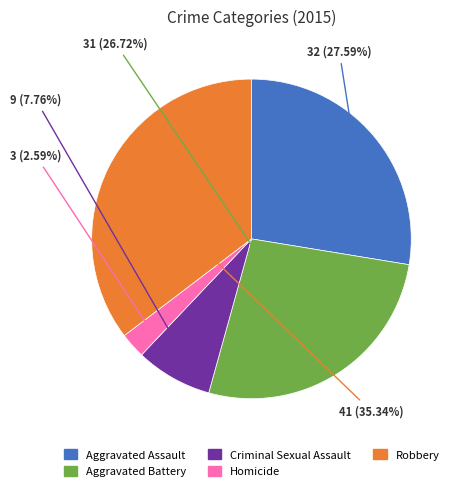

To the nearest percent, what portion does Aggravated Battery represent?

27%